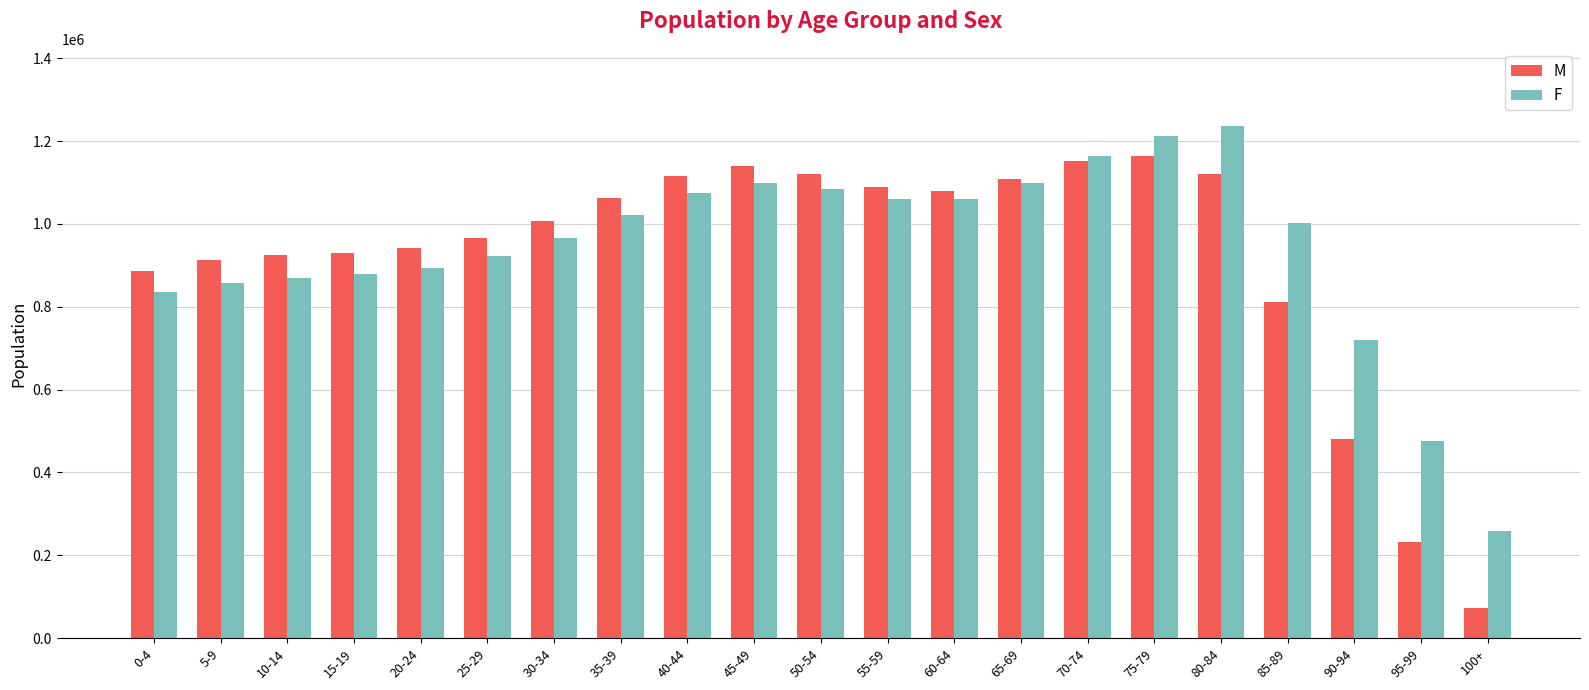

What is the greatest value displayed?

1236986